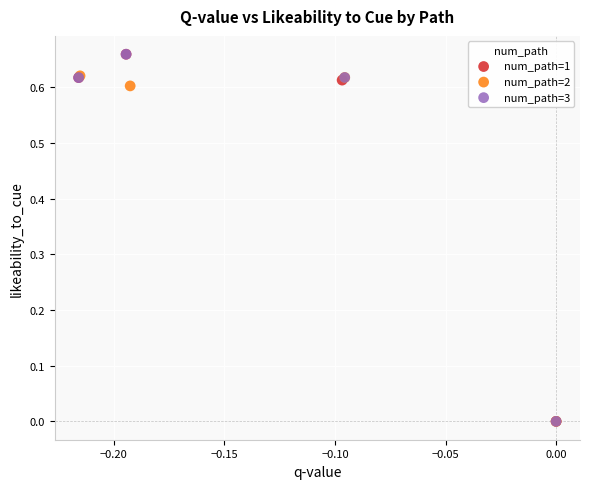

What are all the series names shown in the legend?

num_path=1, num_path=2, num_path=3